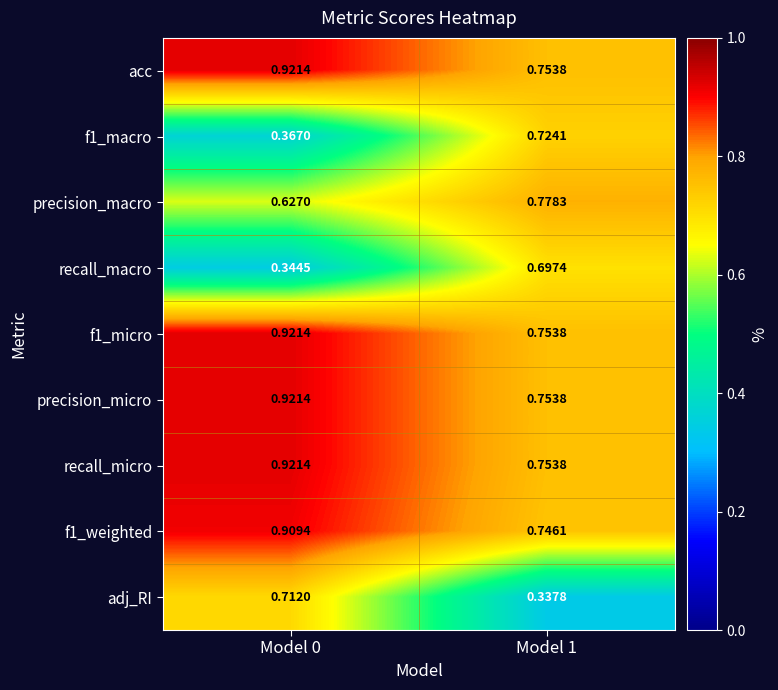

Which series has the widest spread of values?

adj_RI